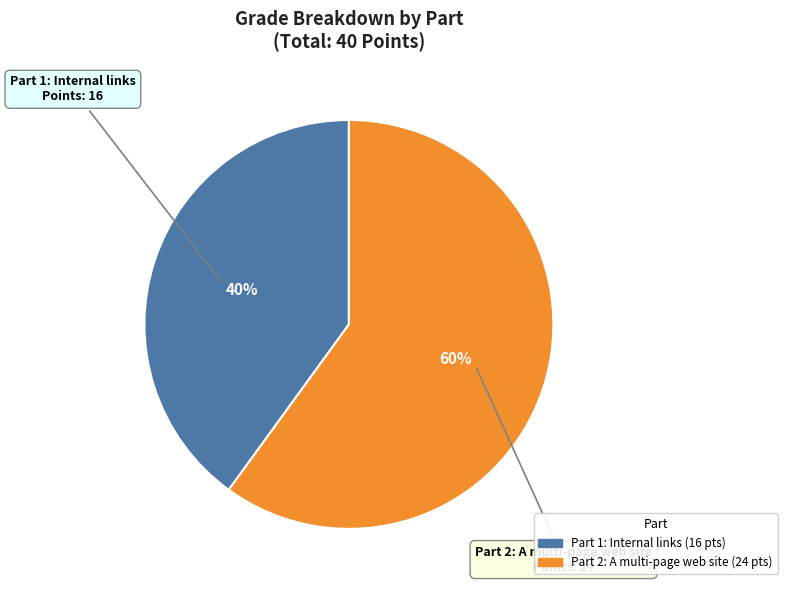

To the nearest percent, what is the average slice percentage?

50%